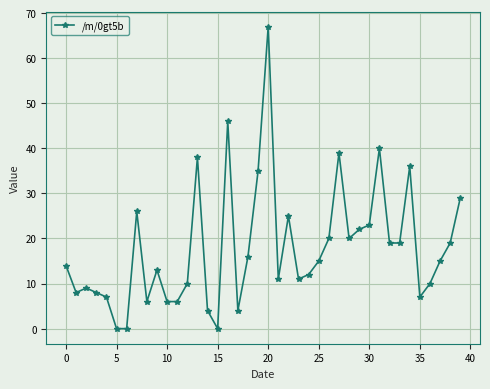

What is the difference between the maximum and minimum values?

67